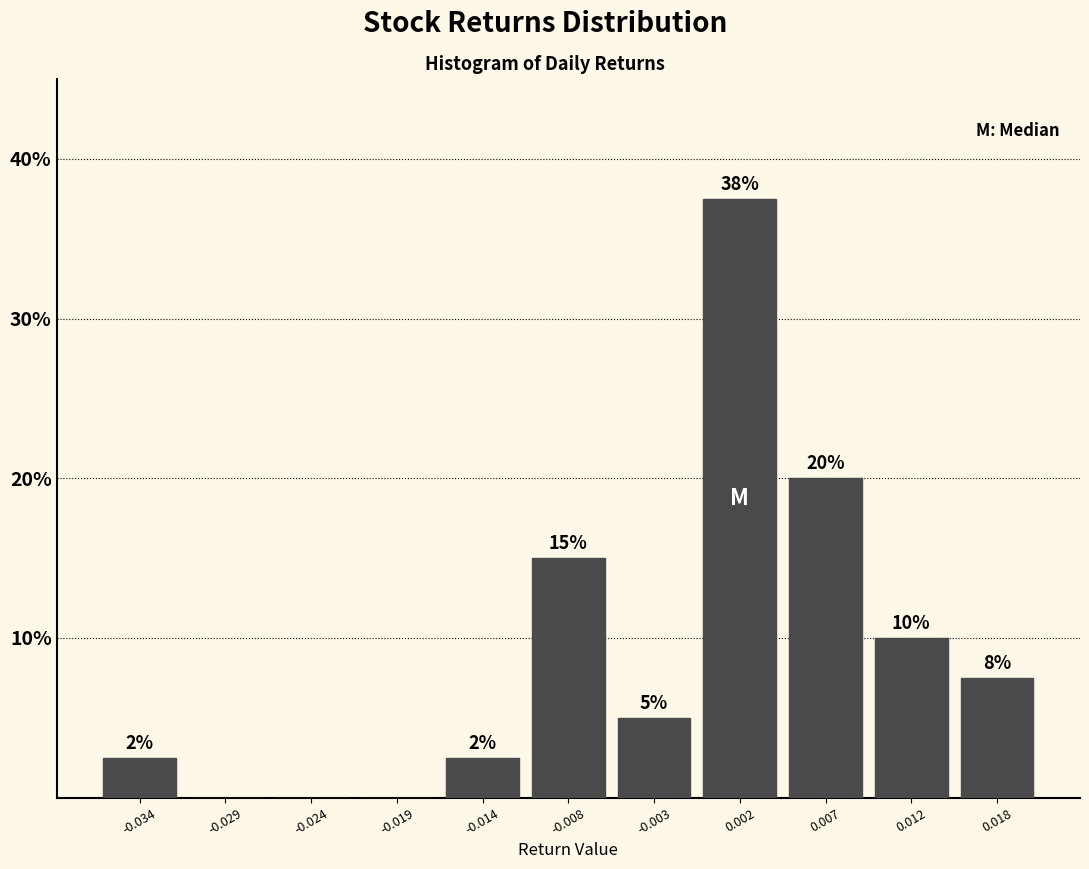

Over which range of the x-axis is the bar tallest?

-0.001 to 0.005